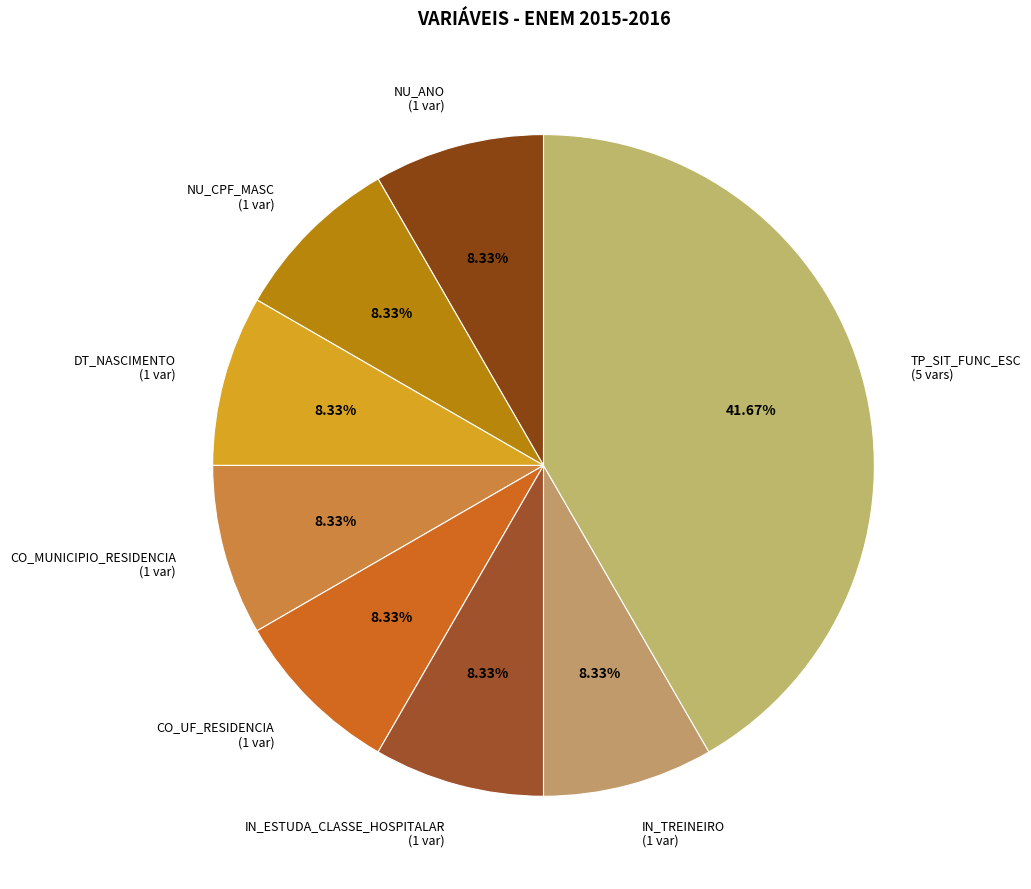

Is there a majority slice in this chart?

No